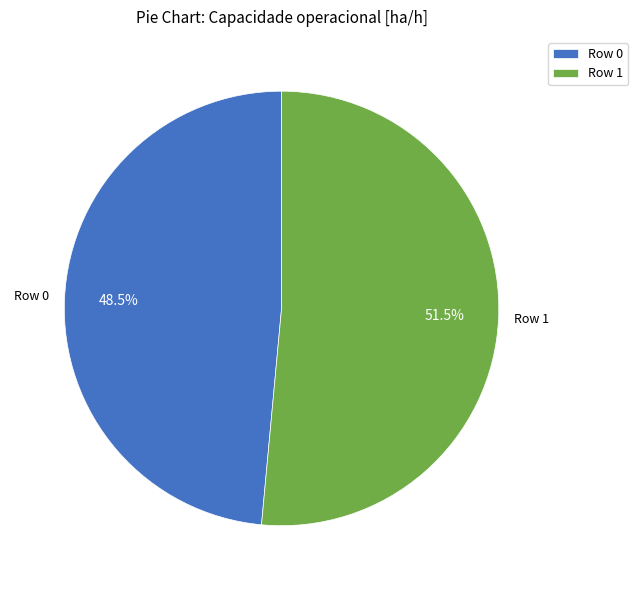

Rank the categories by value from lowest to highest.

Row 0, Row 1